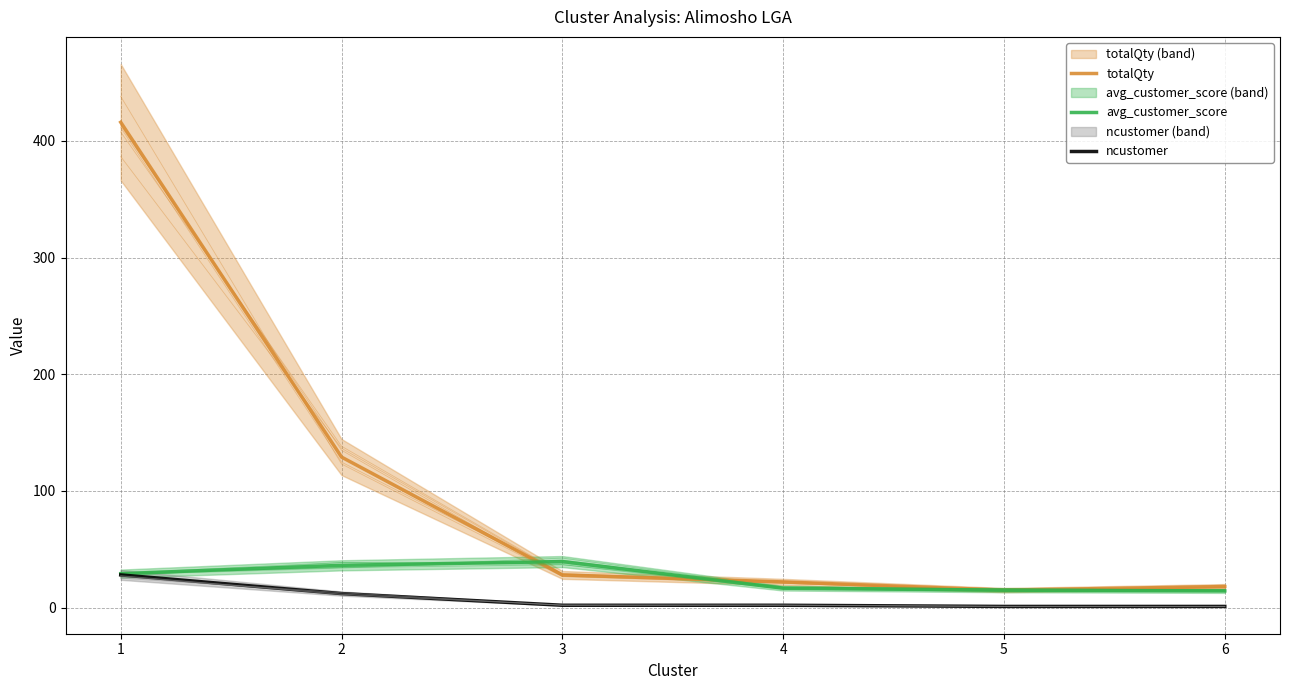

What is the total value across all series at 2?

177.2